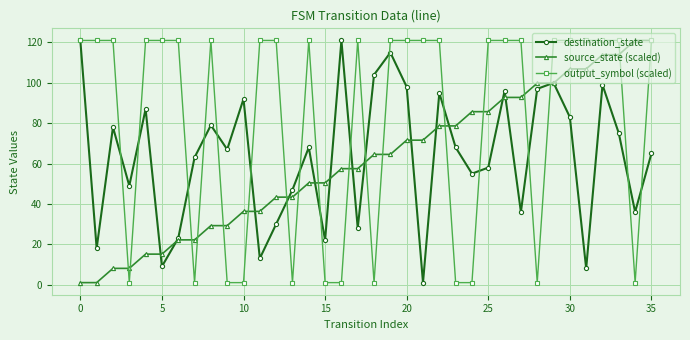

How many interior local valleys does the destination_state series have?

12